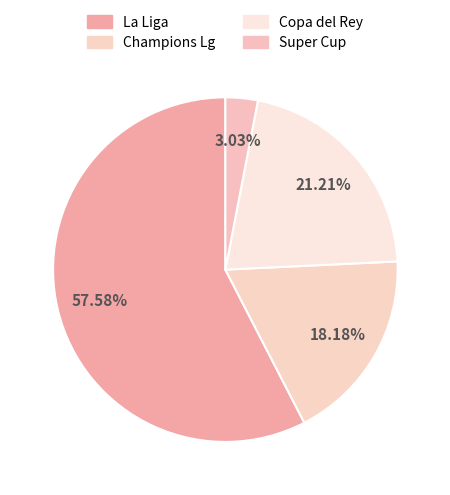

To the nearest percent, what percentage of the pie is Copa del Rey?

21%